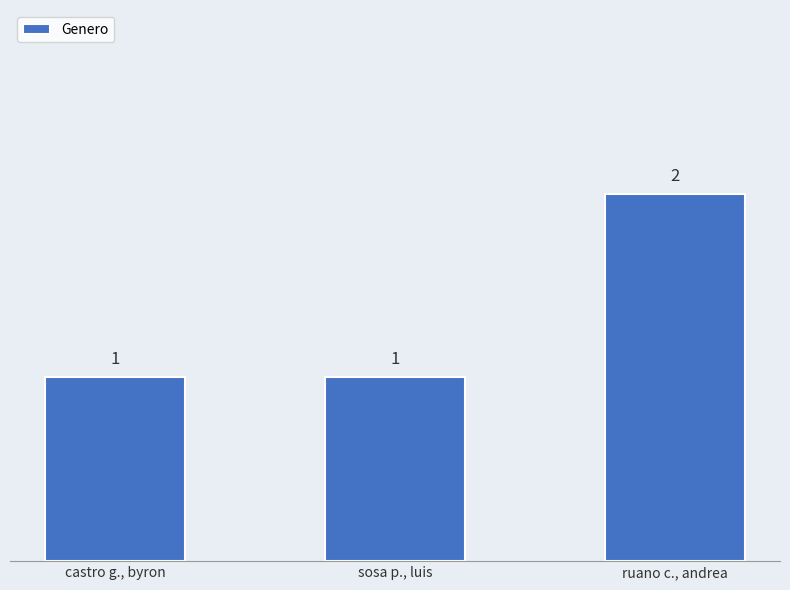

The value at castro g., byron is 0. True or false?

False